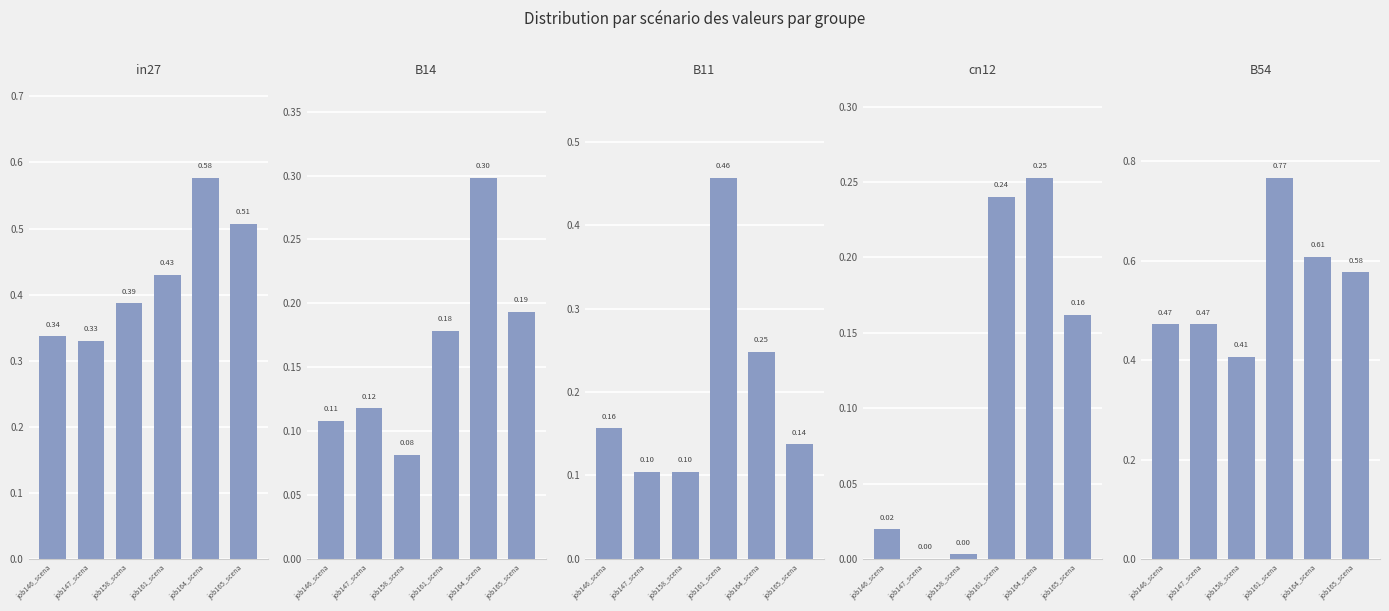

Is it true that B54 equals 0.6 at job165_scena?

True